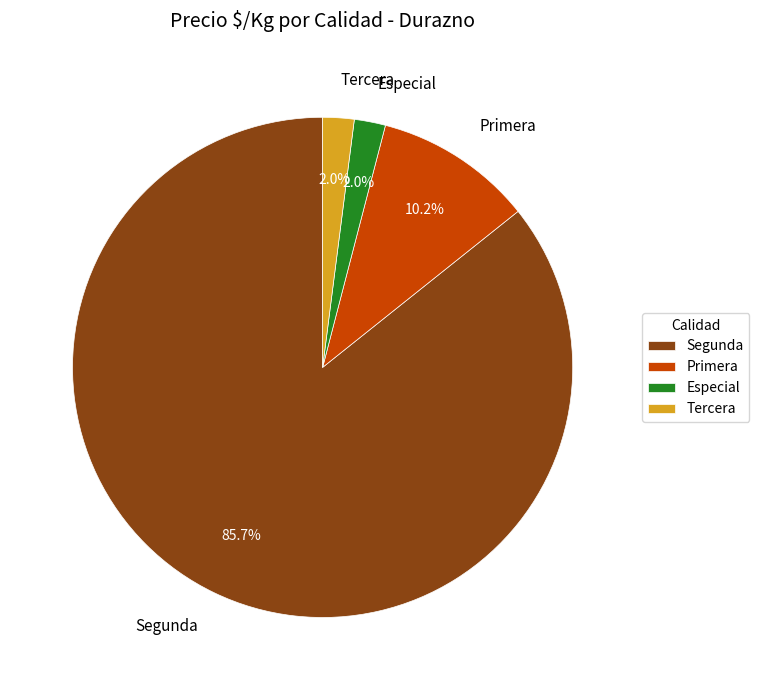

Do Especial and Tercera together represent more than half of the pie?

No